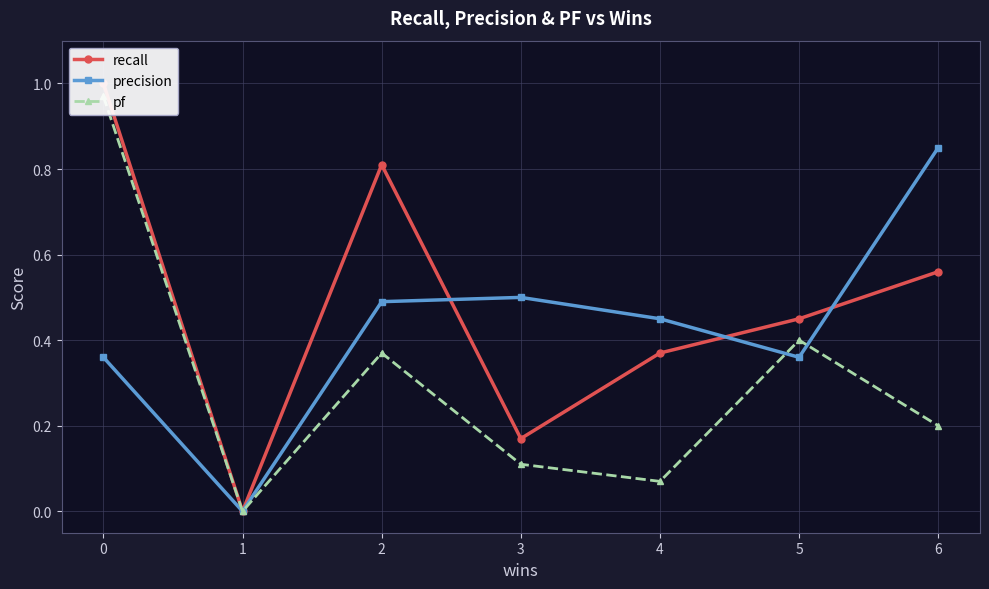

True or false: precision and pf intersect in this chart.

True